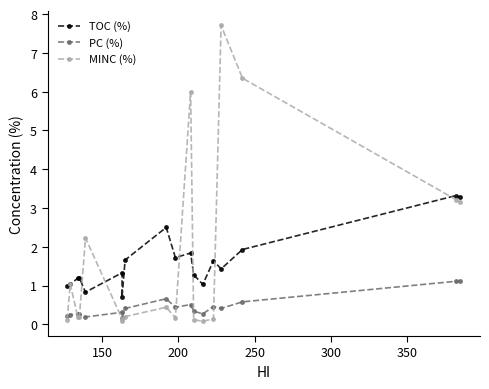

What is the spread (max minus min) of values at 300?

2.0